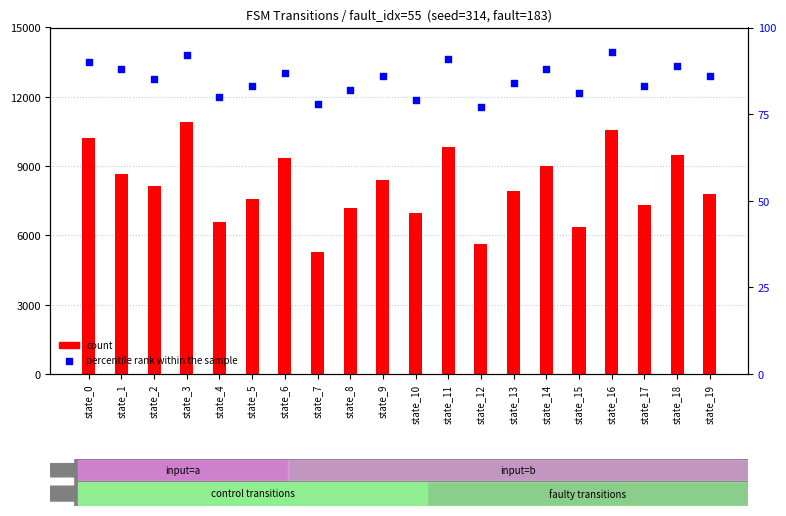

Which series contains the highest Y value?

count